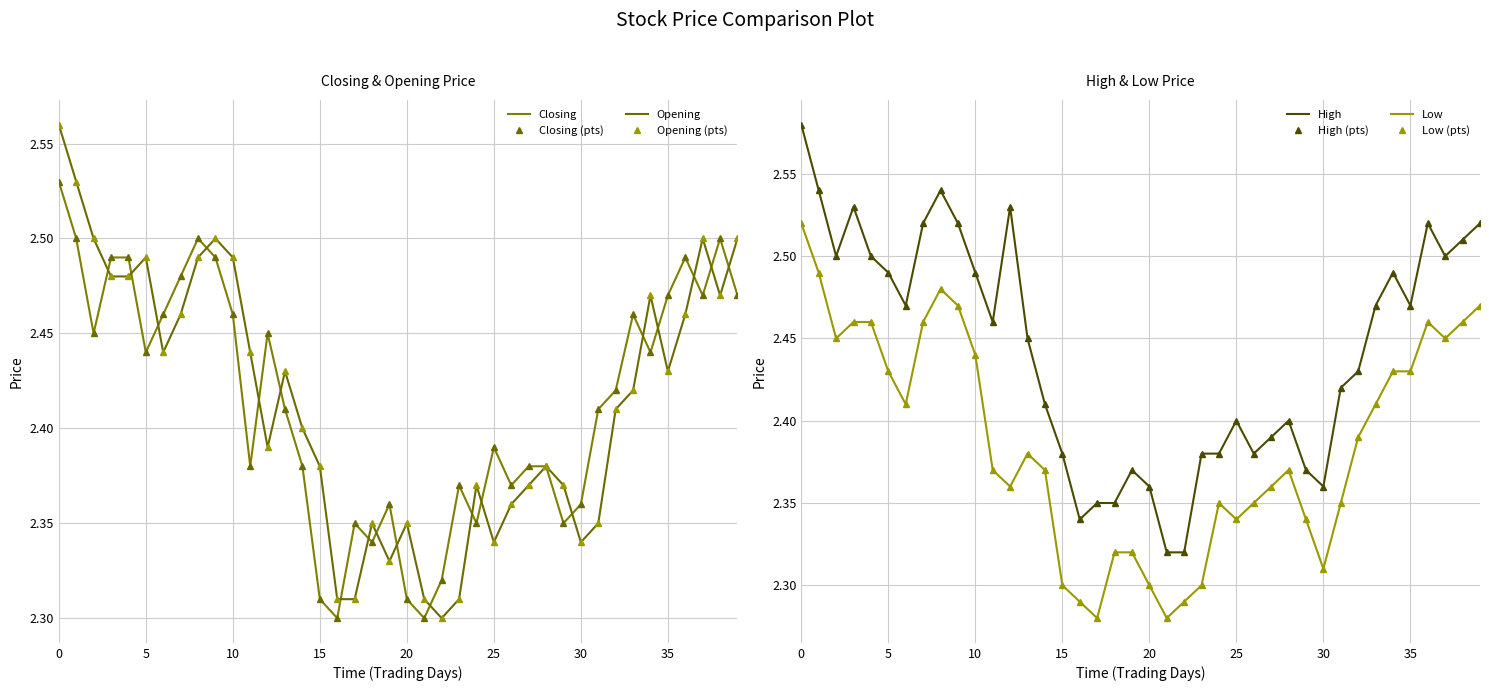

What are all the series names shown in the legend?

Closing, Opening, High, Low